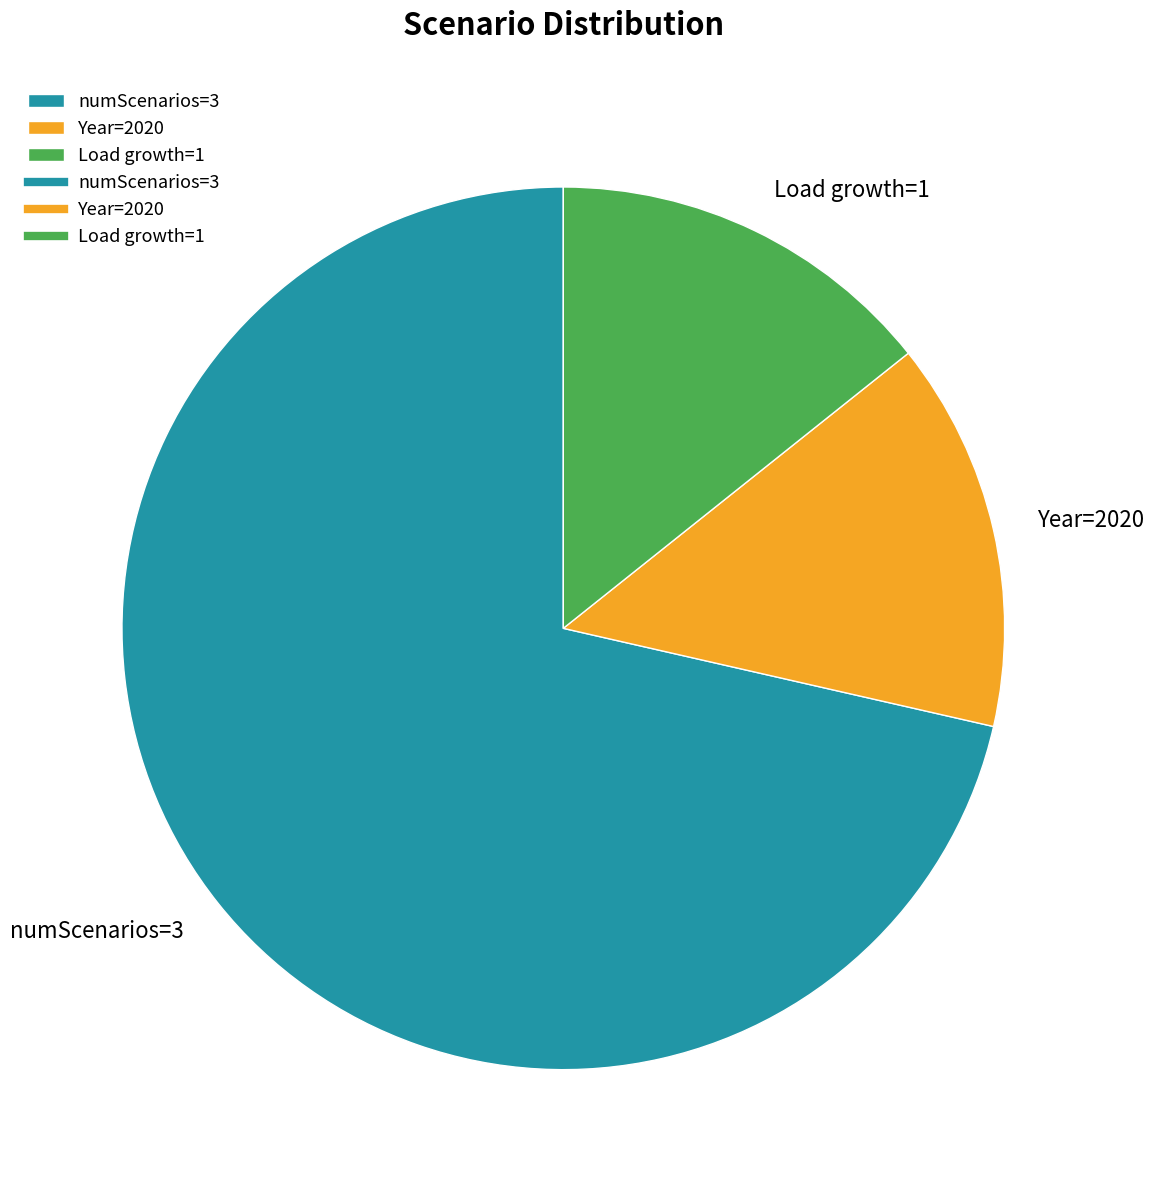

Which category has the biggest portion of the pie?

numScenarios=3